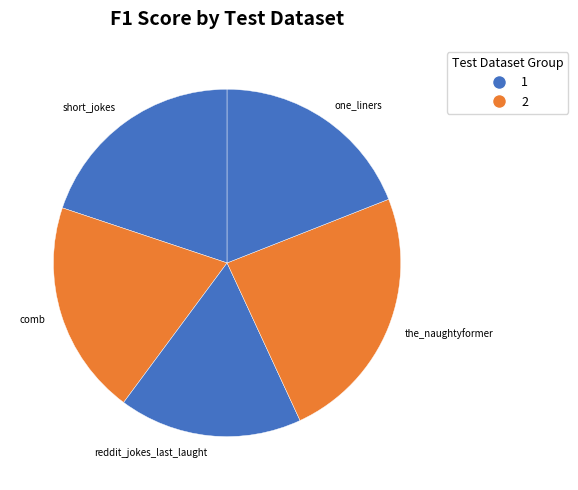

Which has a higher value, short_jokes or the_naughtyformer?

the_naughtyformer